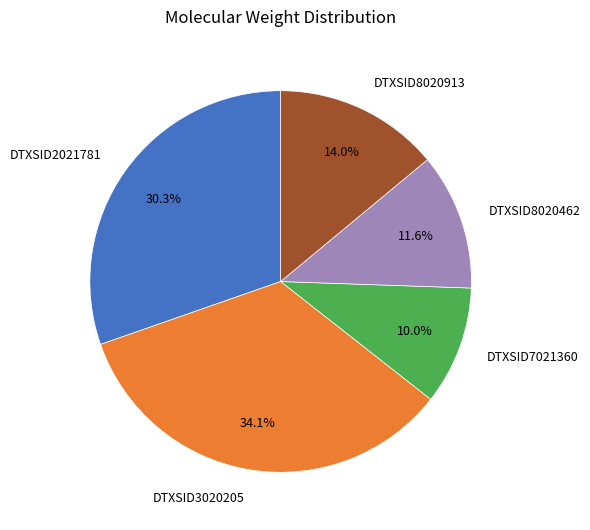

Approximately how many times larger is the value at DTXSID3020205 compared to DTXSID7021360?

3.4